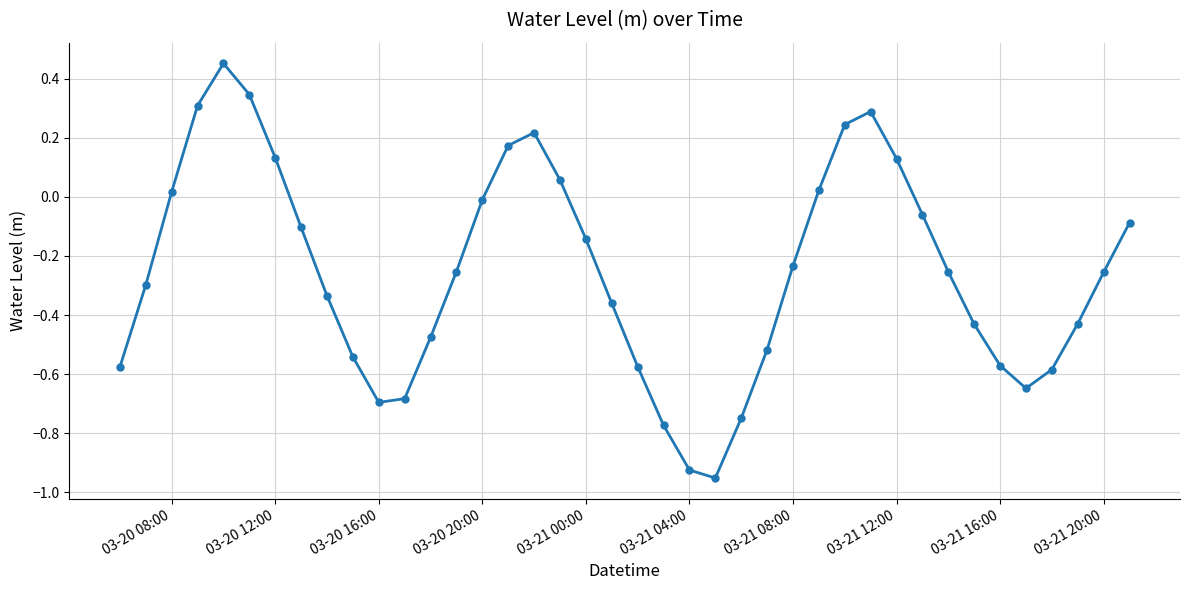

How many interior local peaks (higher than both neighbors) does the data have?

3